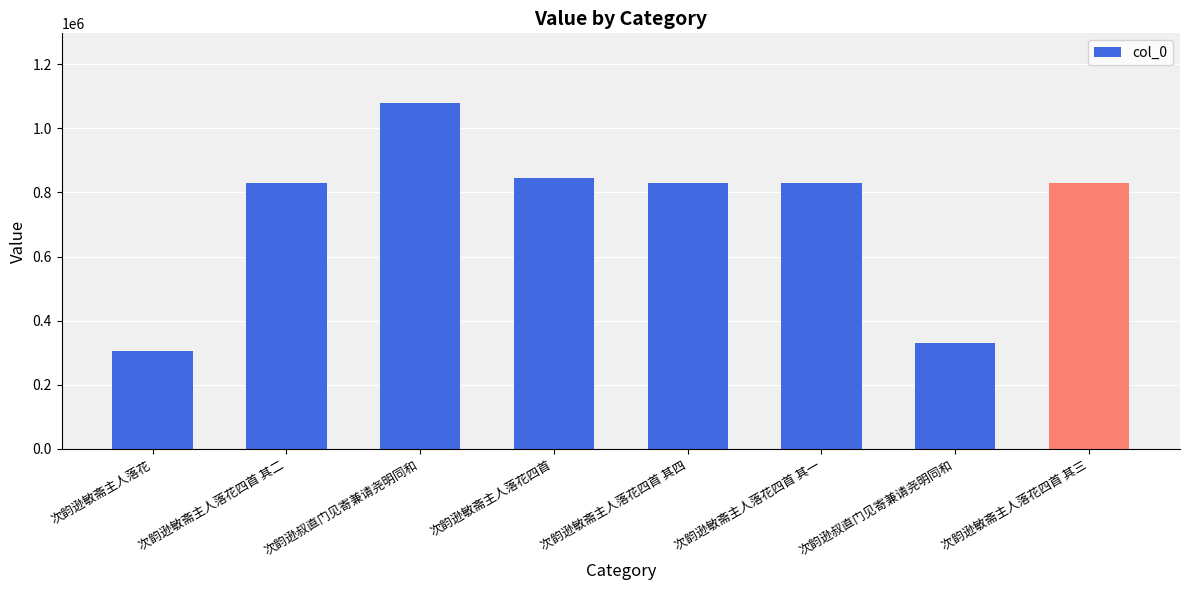

Is it true that the value at 次韵逊叔直门见寄兼请尧明同和 is 106240?

False